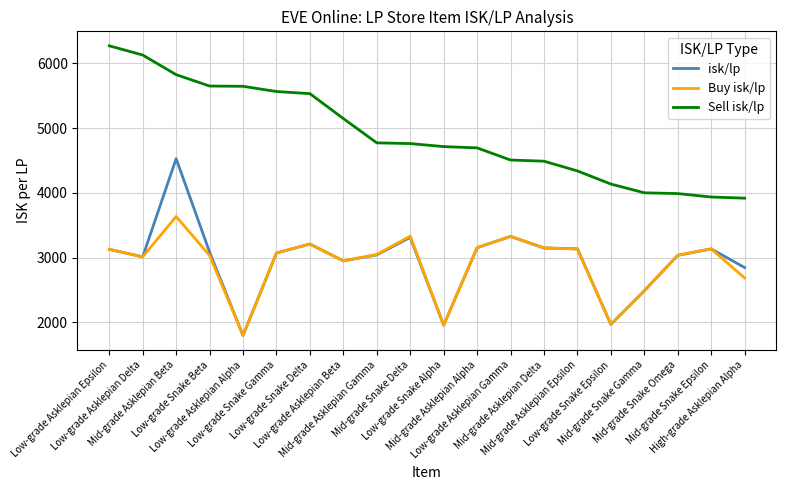

What position from the left is Mid-grade Asklepian Beta?

3